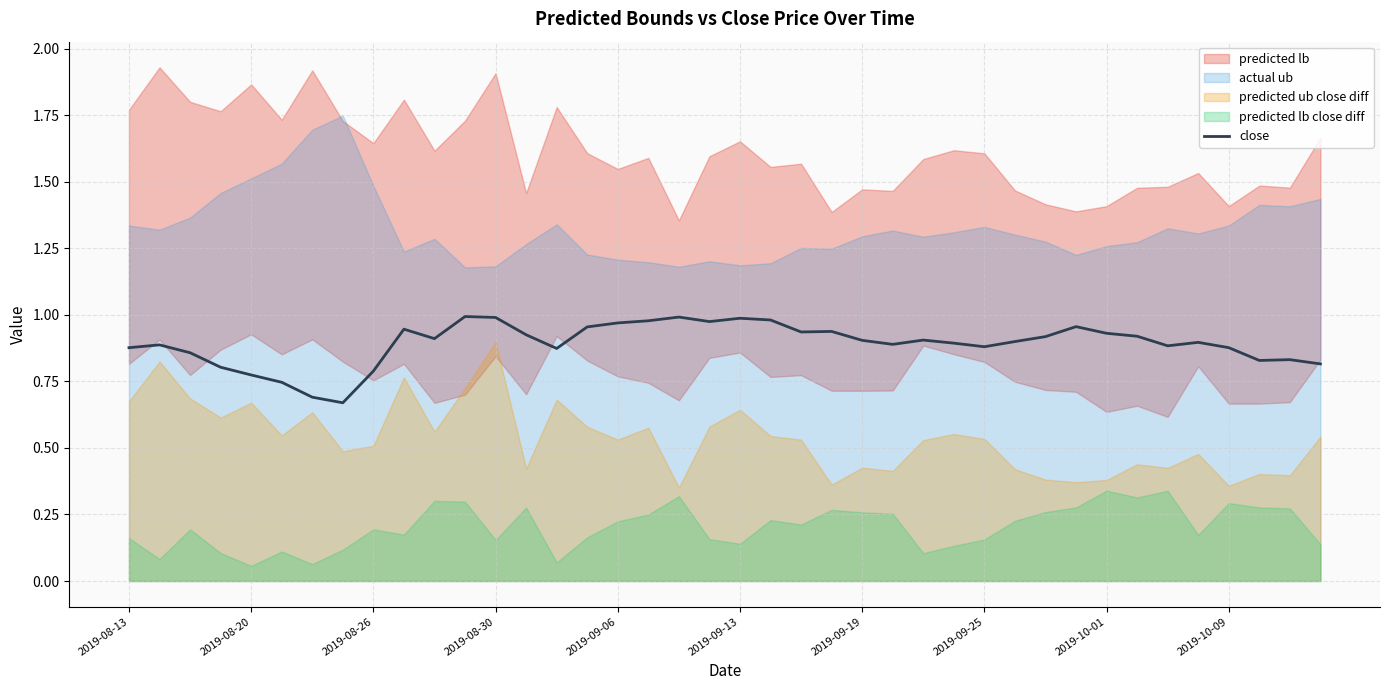

True or false: close has a value of 0.9 at 2019-09-19.

True